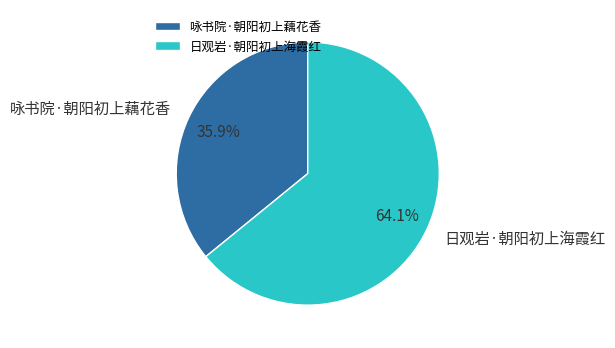

Is there a majority slice in this chart?

Yes